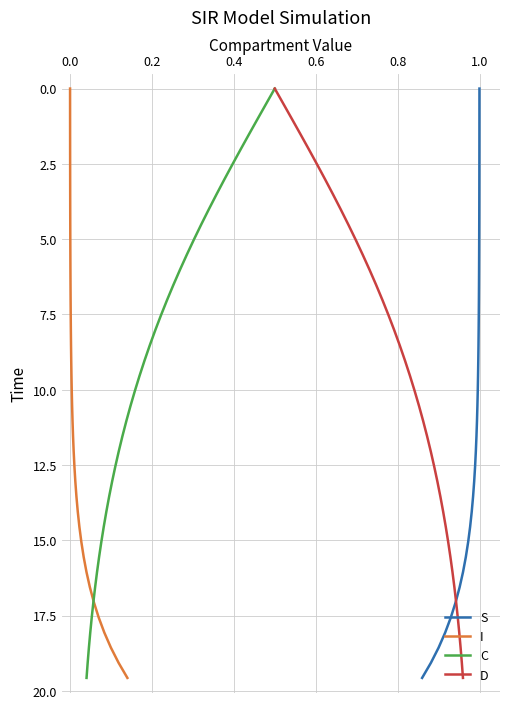

What is the difference between the maximum and minimum values in the I series?

19.6